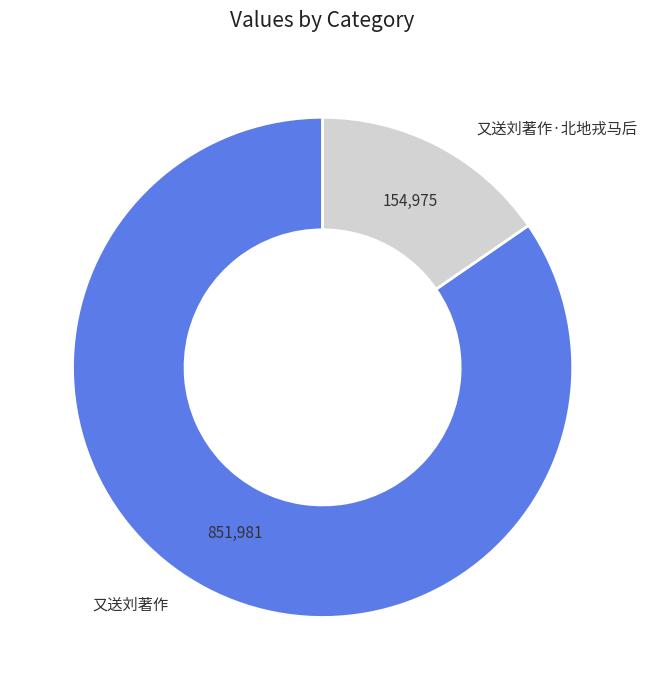

Is there any slice that represents more than half of the pie?

Yes